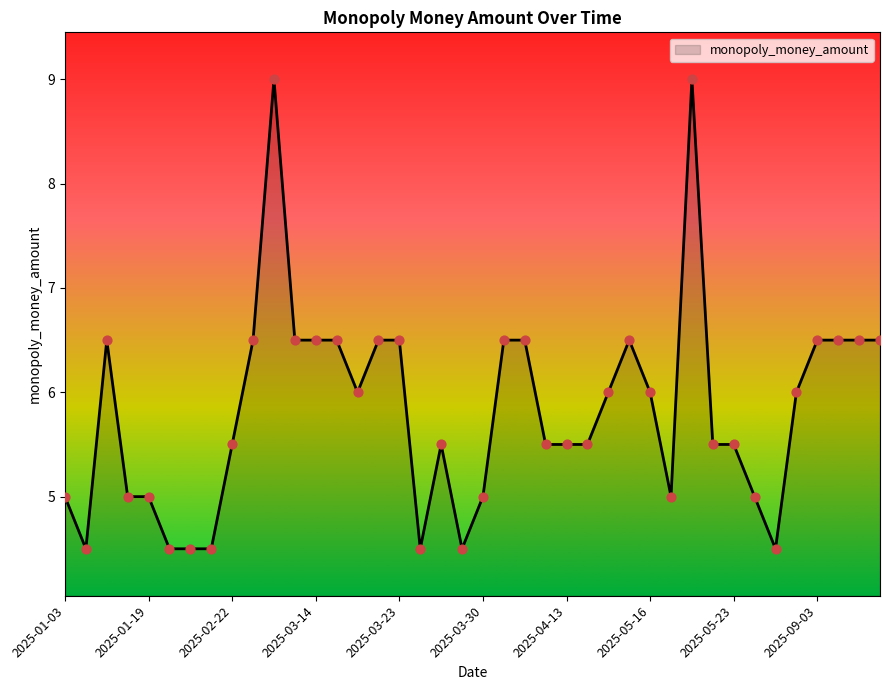

What is the minimum value shown in the chart?

4.5